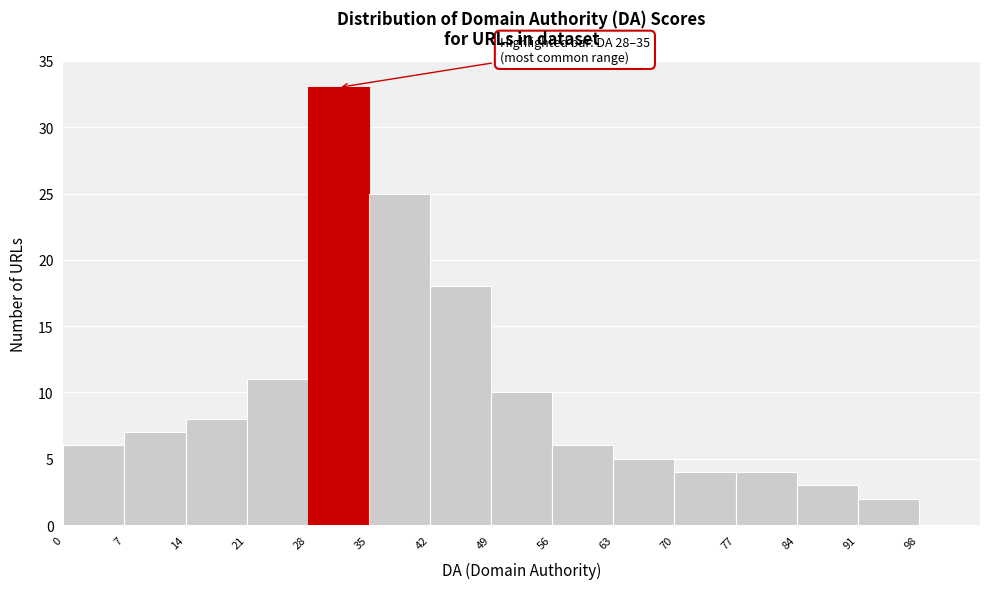

Over which range of the x-axis is the bar tallest?

28 to 35